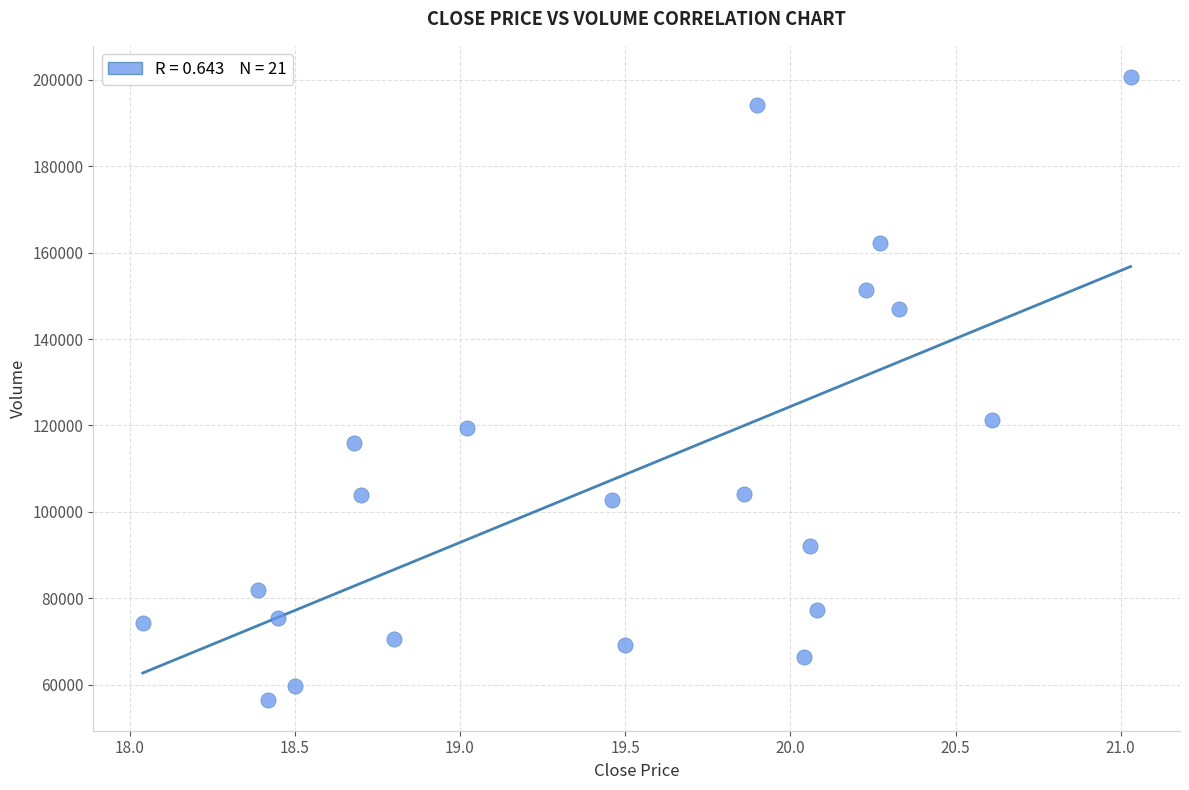

What Y value in the scatter plot is closest to 128616?

121238.4